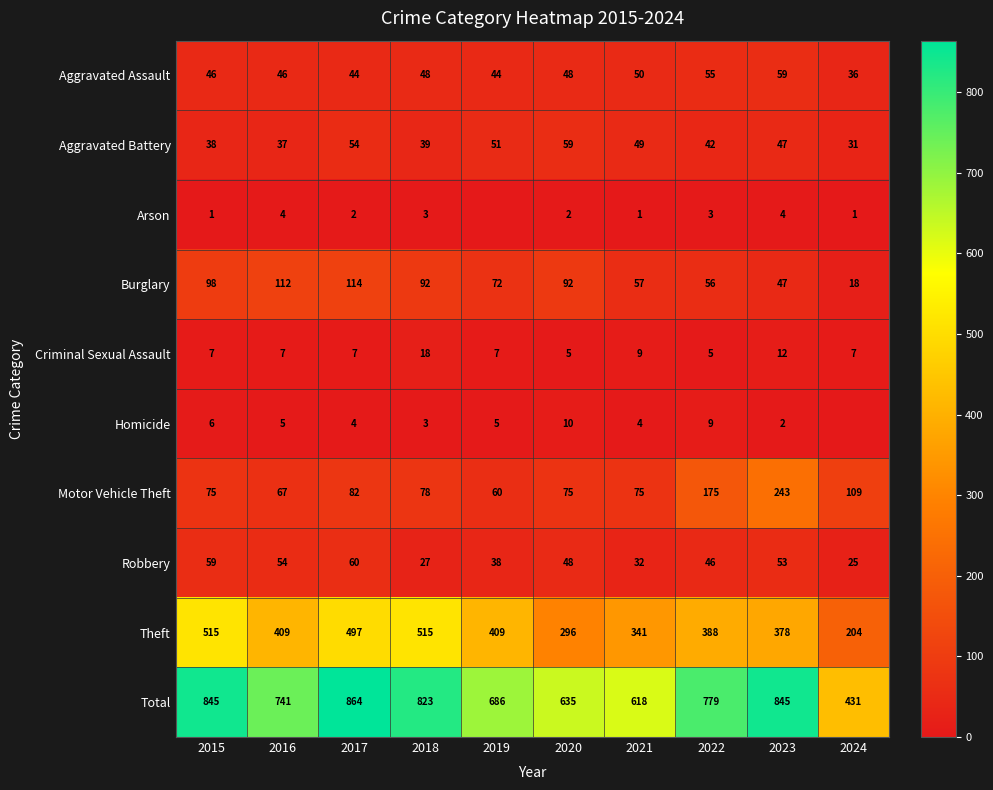

Where does the Total series first go above 779?

2015